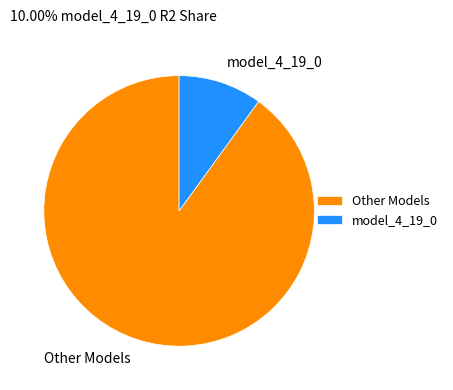

What is the largest slice in the pie chart?

Other Models